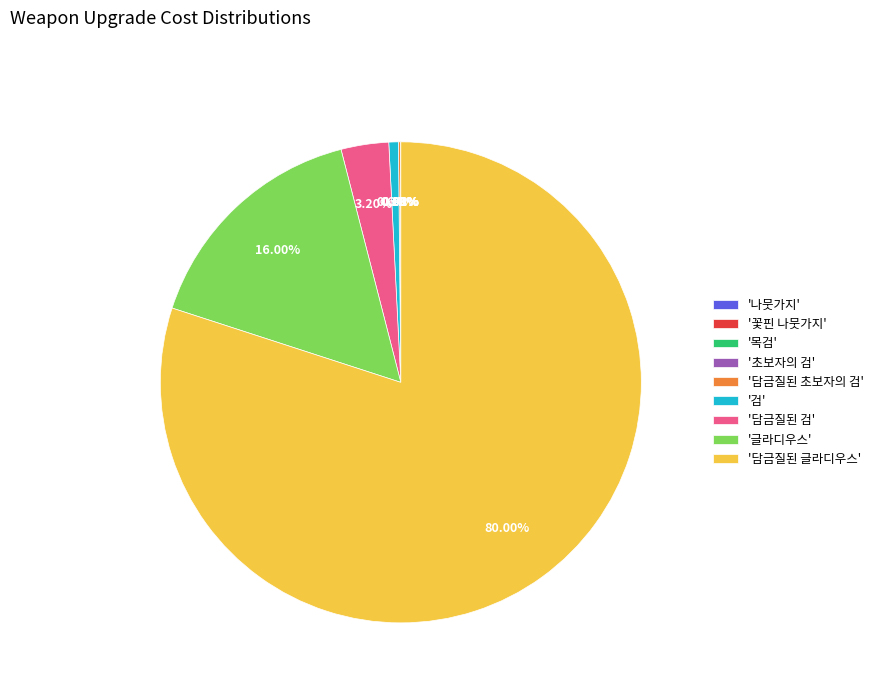

Is the sum of '담금질된 글라디우스' and '글라디우스' greater than half?

Yes